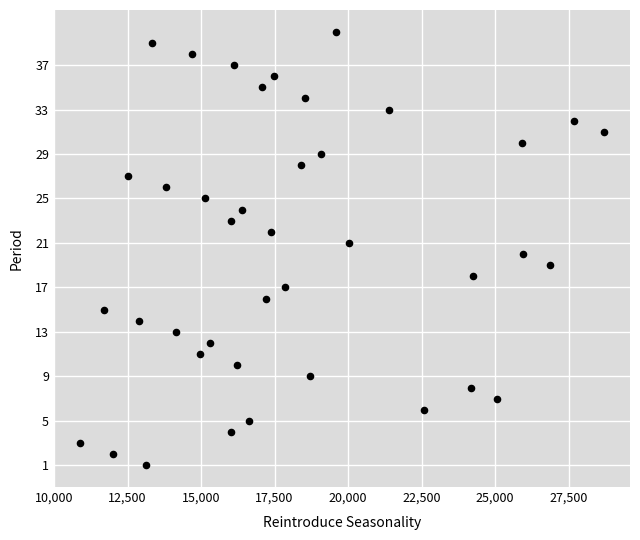

What is the range of Y values (max minus min)?

39